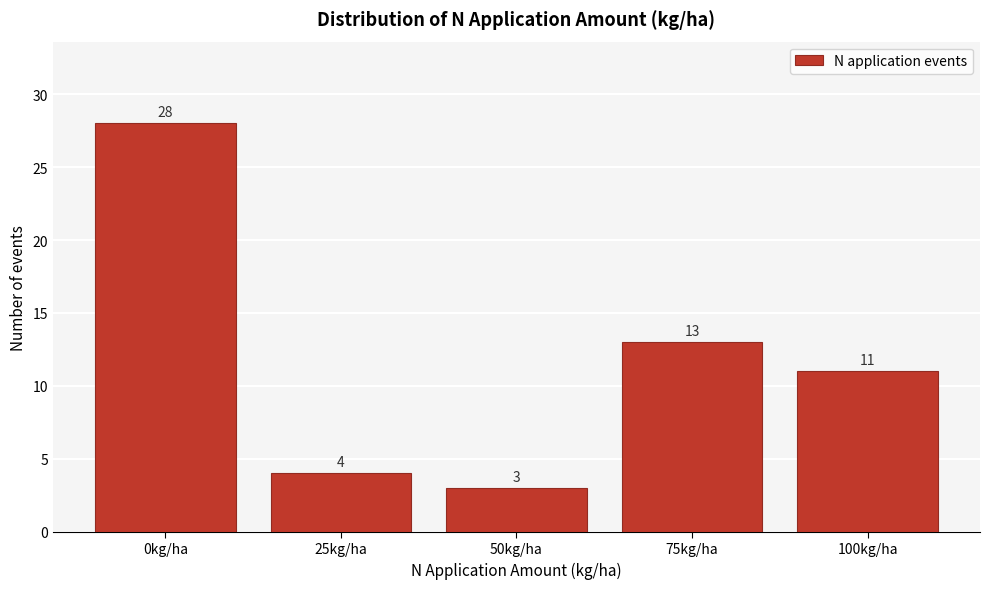

Reading left to right, extract all data points from this chart.

0kg/ha=28	25kg/ha=4	50kg/ha=3	75kg/ha=13	100kg/ha=11